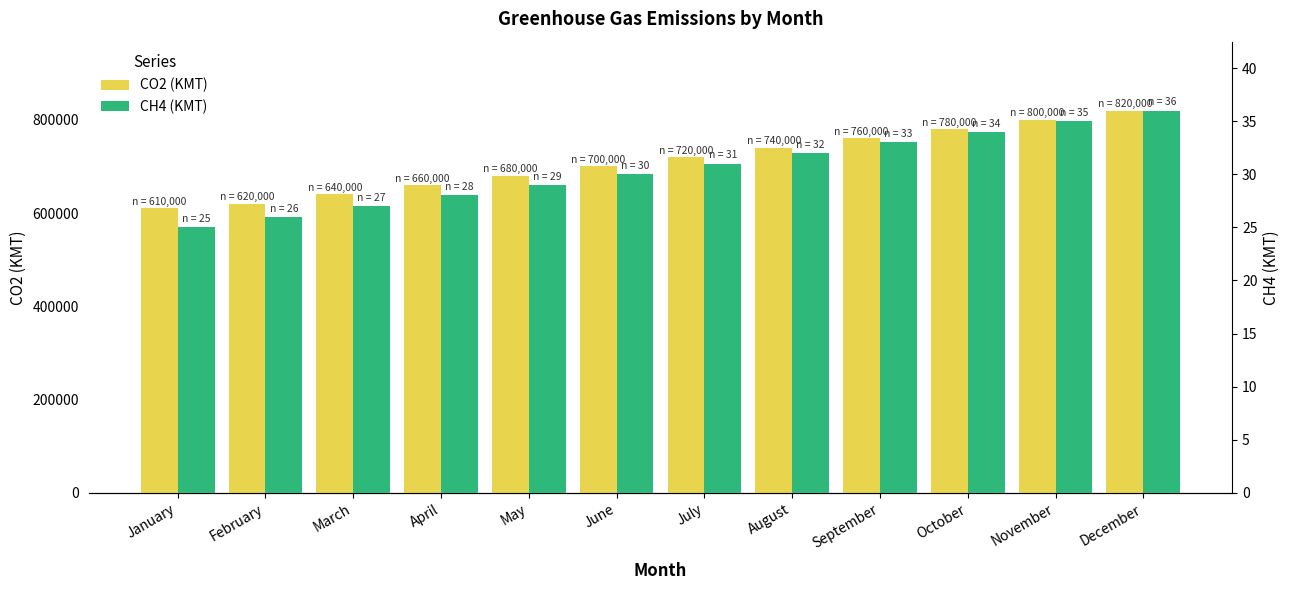

What is the difference between the maximum and second lowest values in the CO2 (KMT) series?

200000